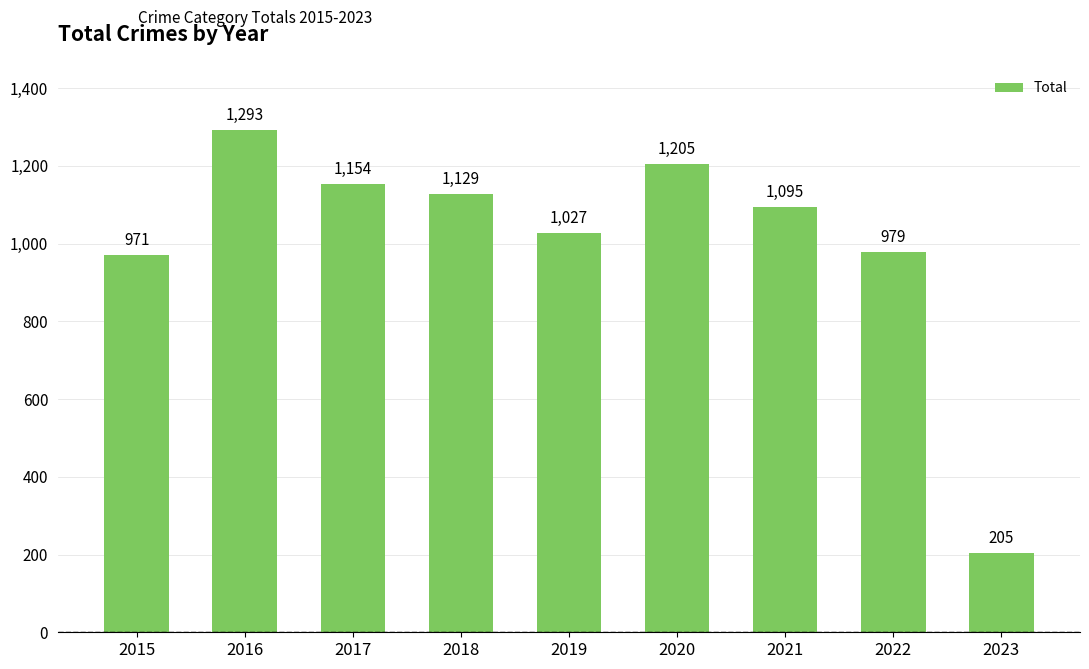

Reading left to right, what are all the values shown in this chart?

971	1293	1154	1129	1027	1205	1095	979	205